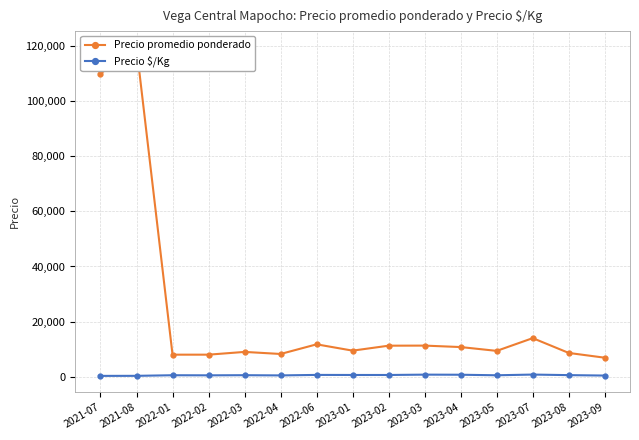

What is the average value of the Precio promedio ponderado series?

23740